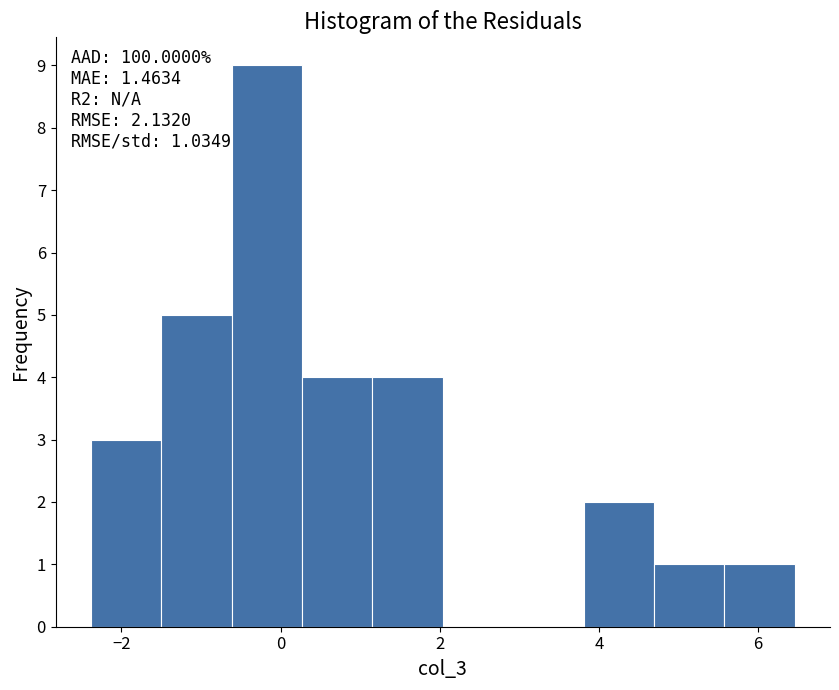

Over which range of the x-axis is the bar tallest?

-0.6 to 0.2